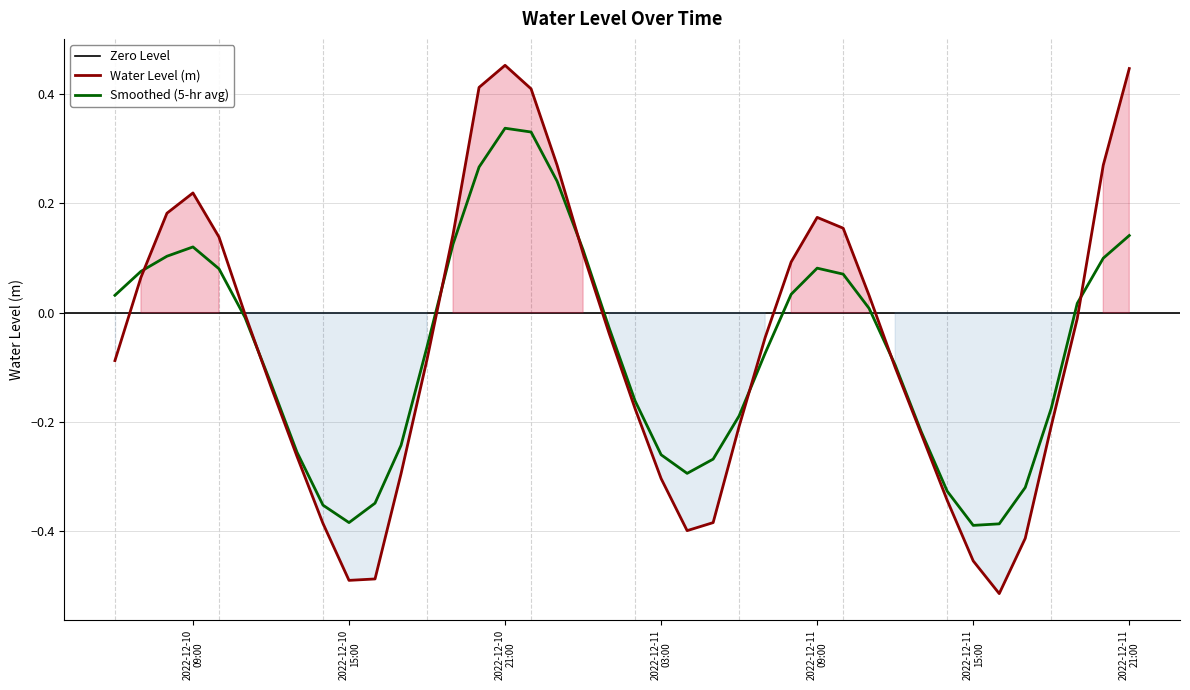

What is the label of the 36th point from the left?

2022-12-11 17:00:00